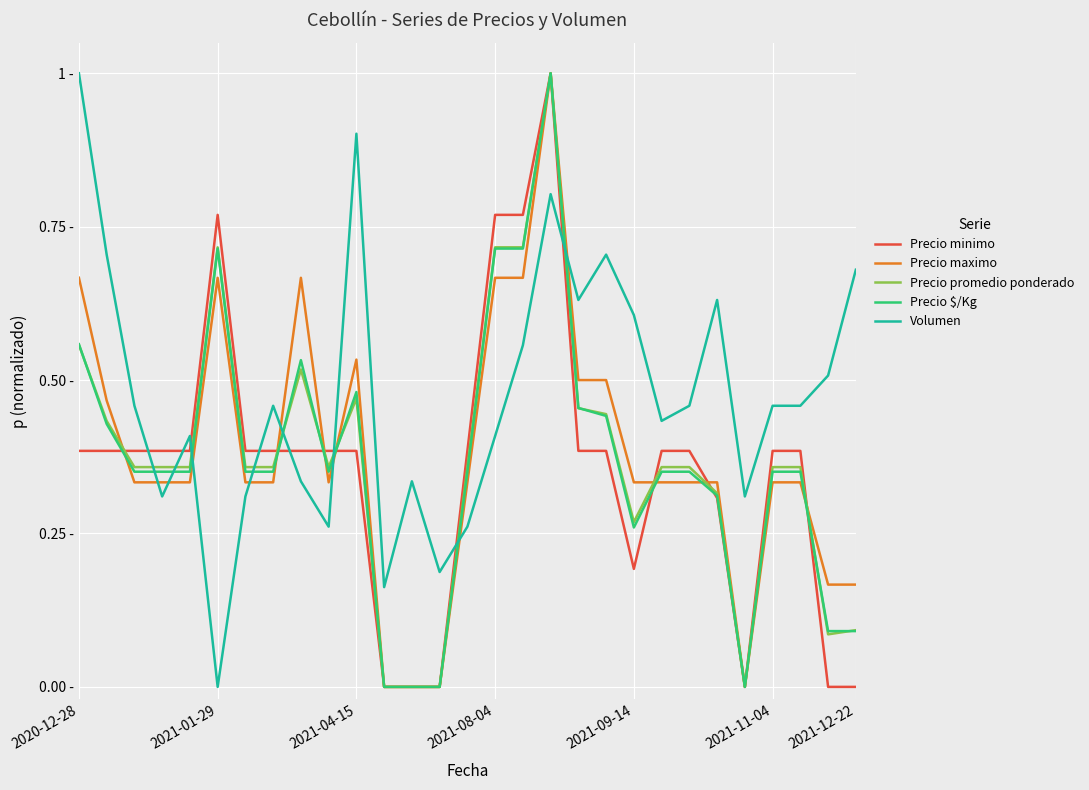

Is this an area chart (filled region under the line)?

No